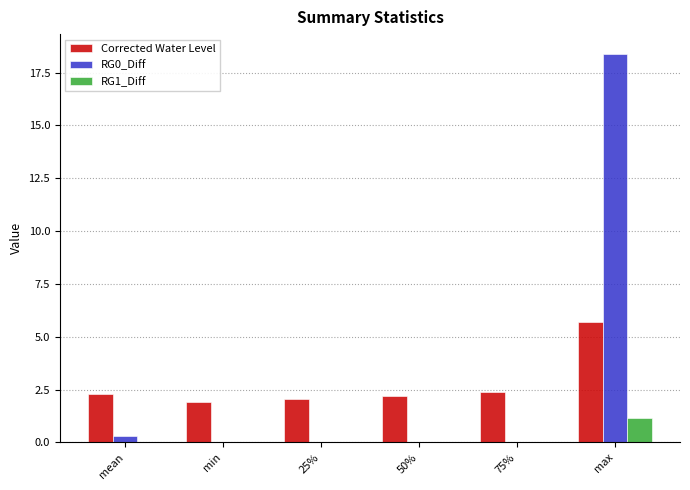

What is the sum of all RG0_Diff values?

18.7